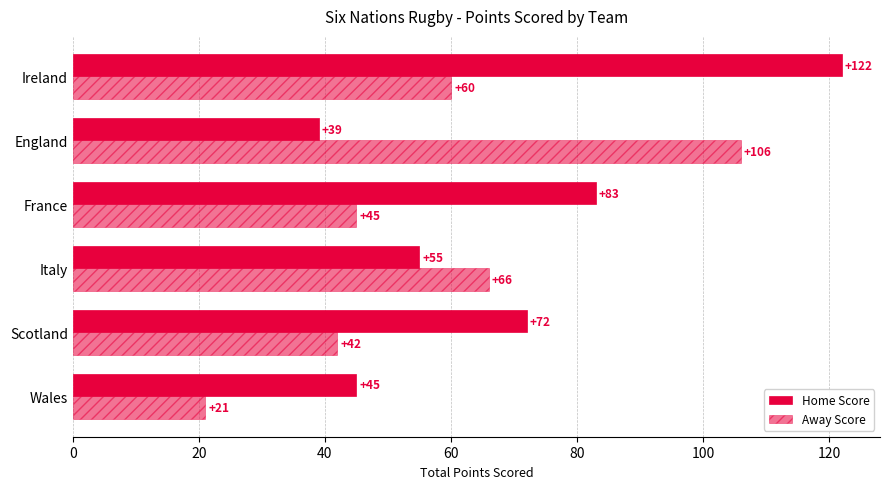

How many values in the Away Score series are below 60?

3